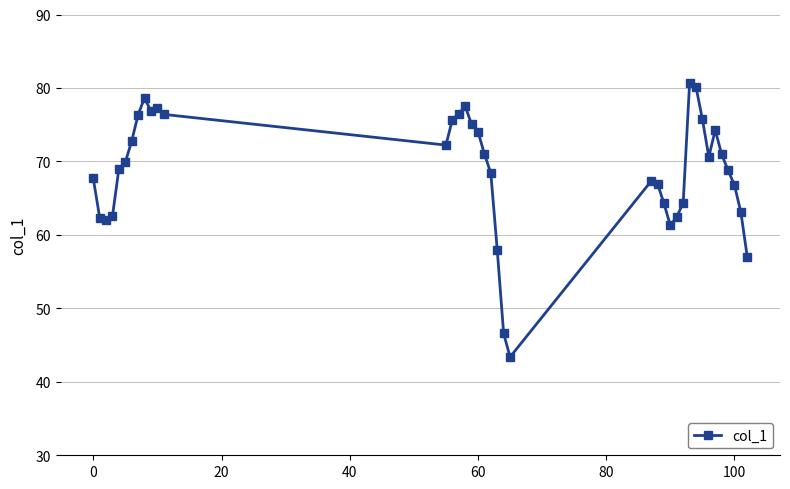

What is the maximum value shown in the chart?

80.7